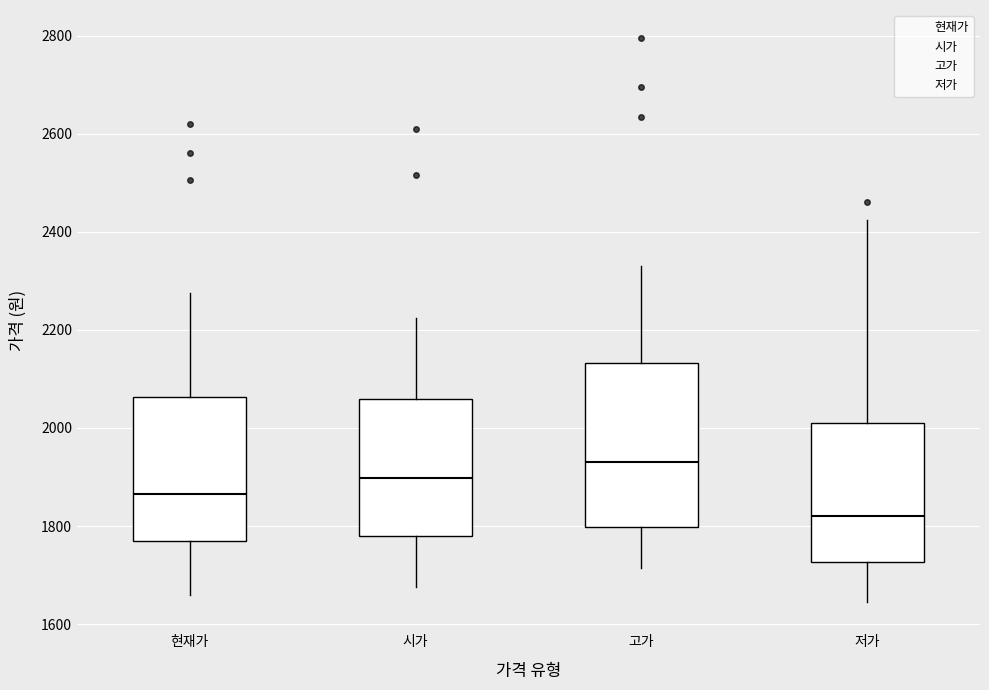

Reading left to right, read every box against the y-axis: the position of its median line, the range the box covers, and the ends of its whiskers. The values are not printed on the chart, so give them approximately, as read against the axis.

현재가: median 1860, box 1760 to 2060, whiskers 1660 to 2280
시가: median 1900, box 1780 to 2060, whiskers 1680 to 2220
고가: median 1940, box 1800 to 2140, whiskers 1720 to 2340
저가: median 1820, box 1720 to 2020, whiskers 1640 to 2420